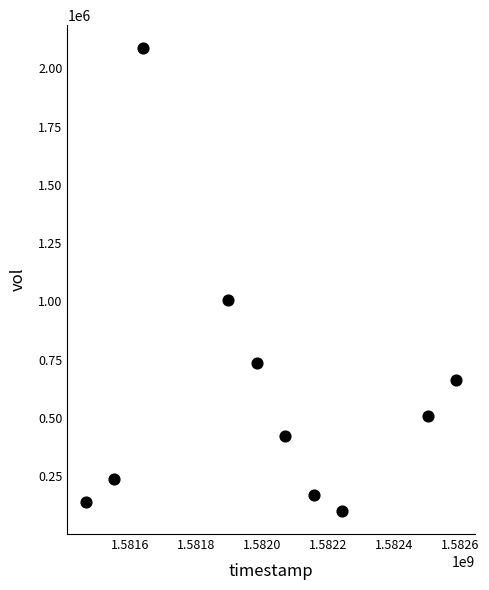

What Y value in the scatter plot is closest to 1093500?

1003900